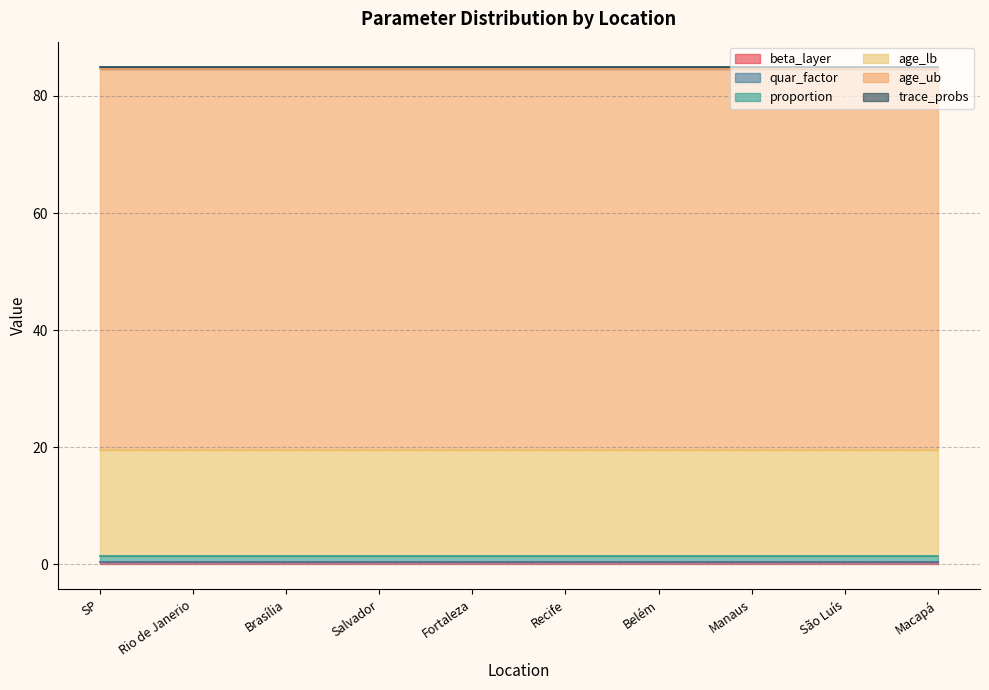

At which category is the sum across all series the highest?

SP